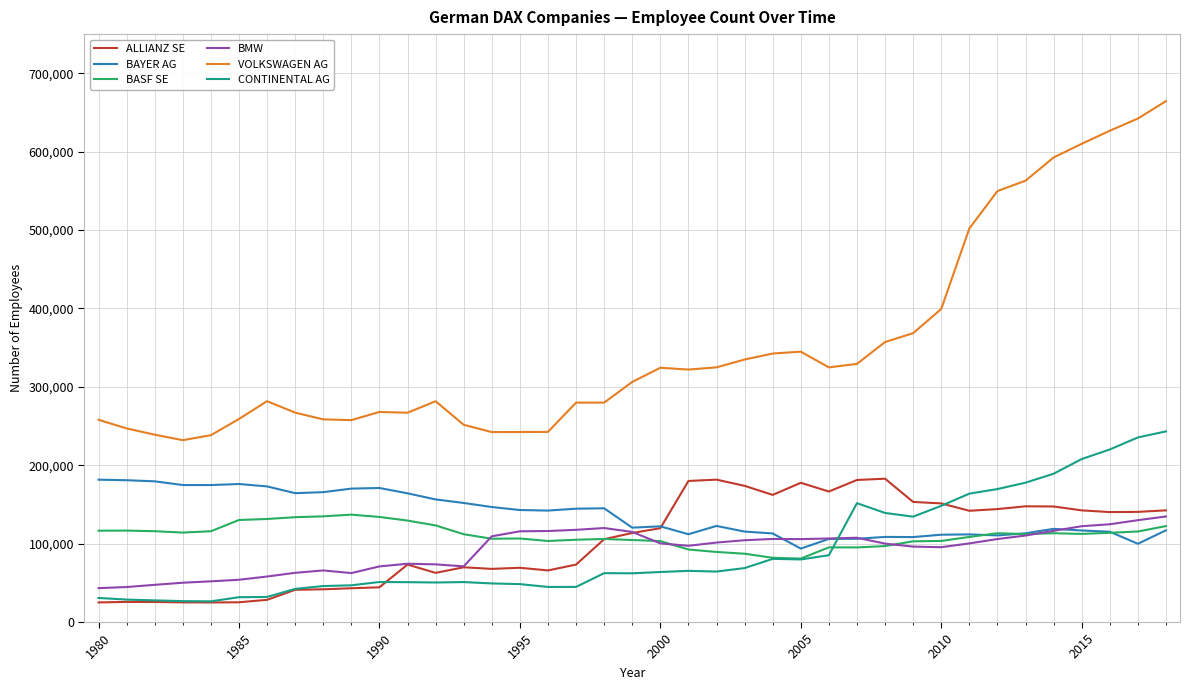

Which series has the largest total across all categories?

VOLKSWAGEN AG